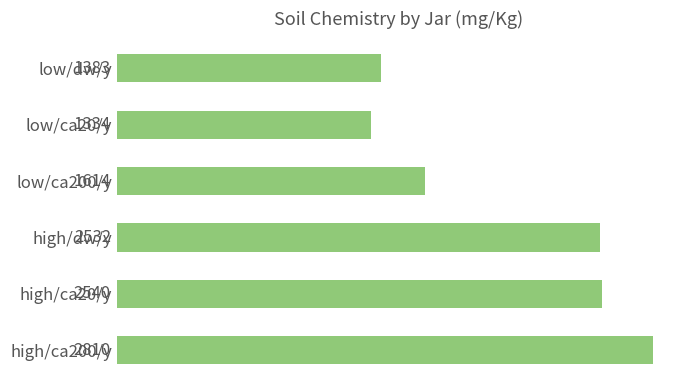

How many data points are above 2532?

3